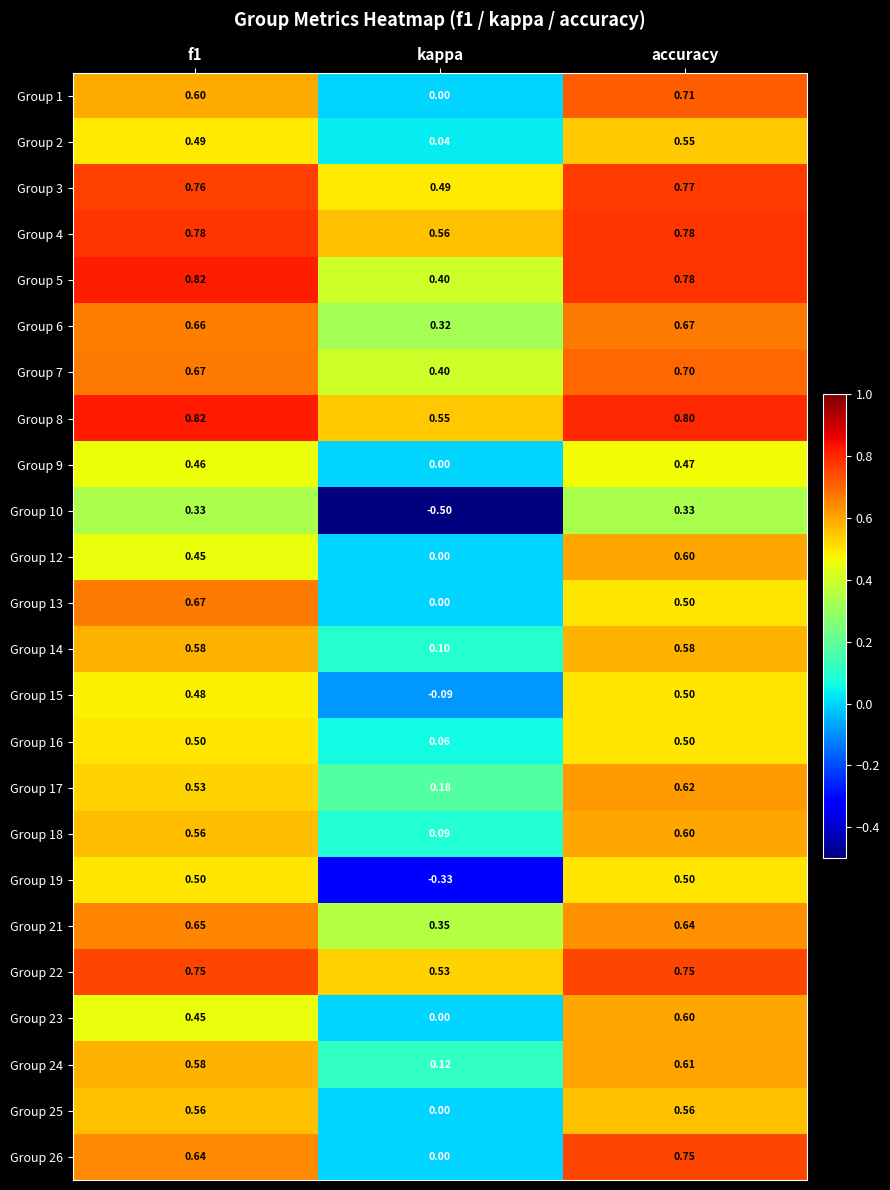

Where is Group 15 nearest to the value 0?

kappa